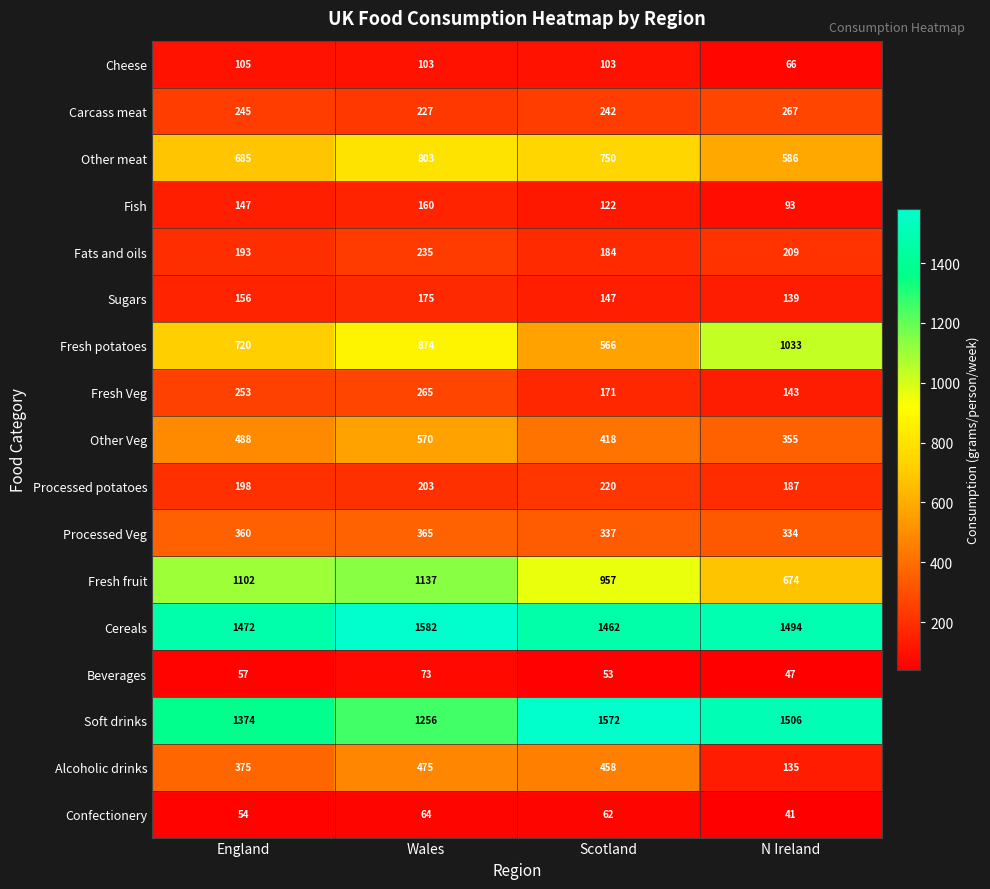

What is the sum of all Processed potatoes values?

808